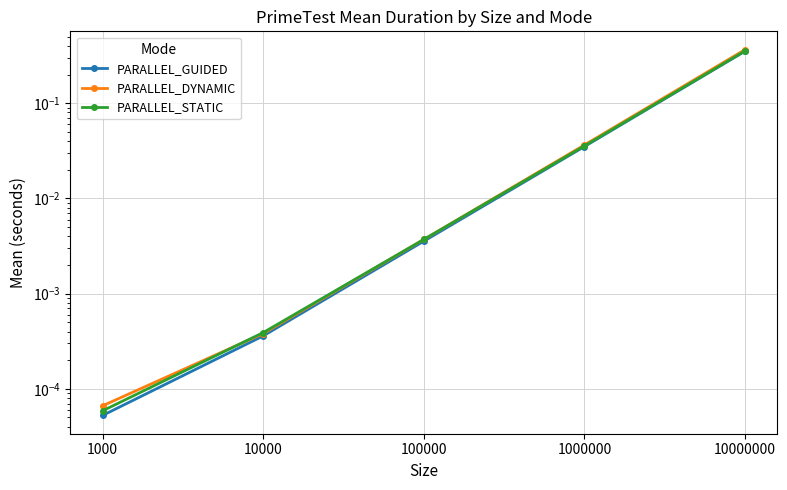

Which category has the highest value in the PARALLEL_GUIDED series?

10000000